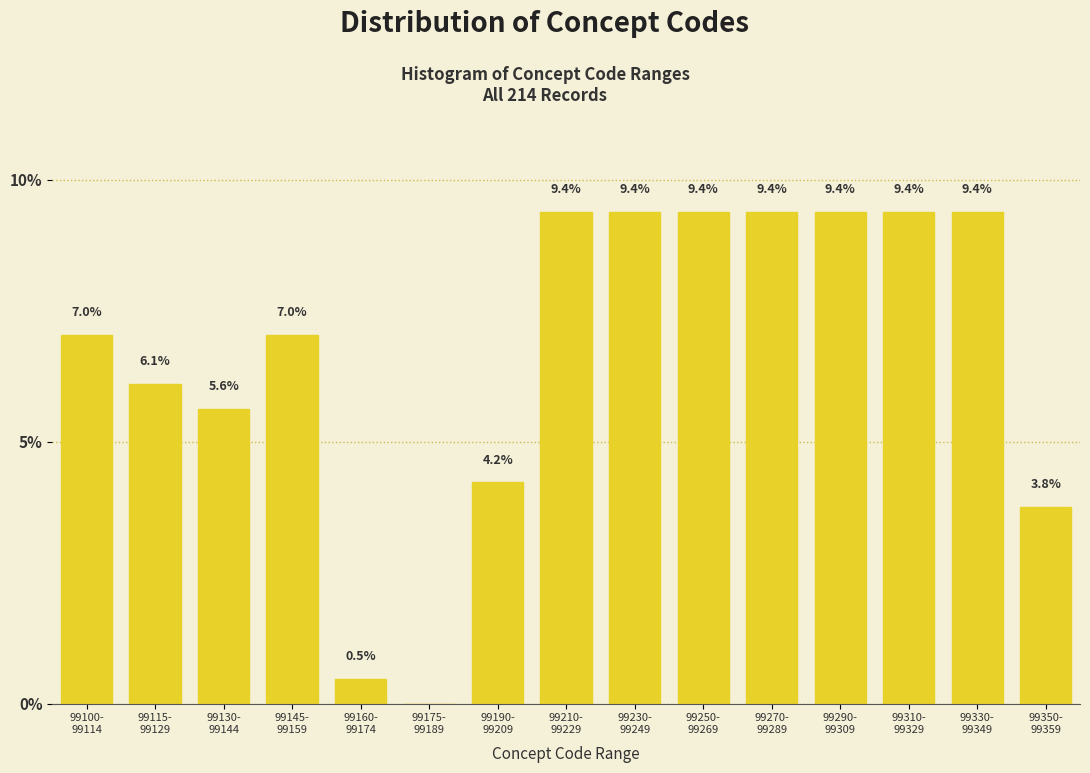

What is the greatest value displayed?

9.4